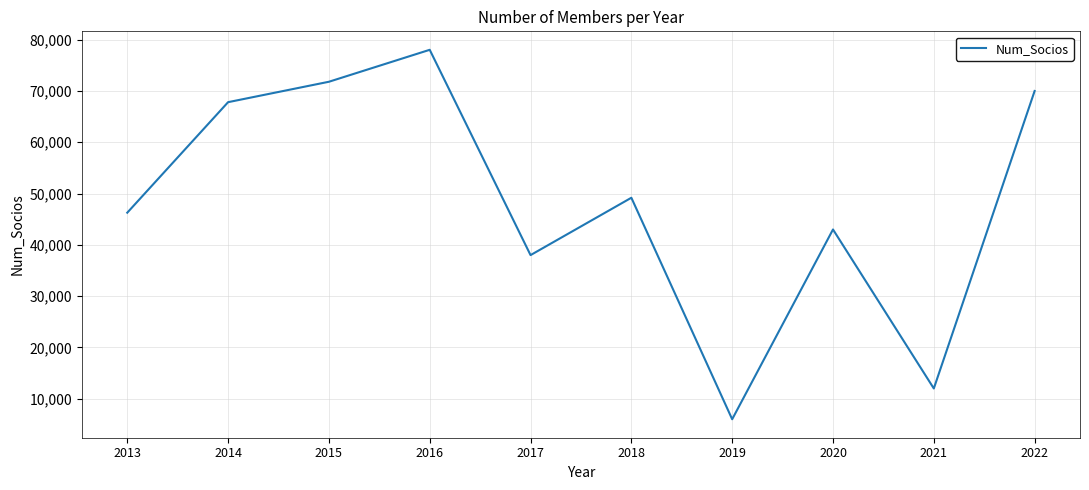

Reading left to right, what are all the values shown in this chart?

46271	67818	71798	78027	38000	49184	6000	43000	12000	70000